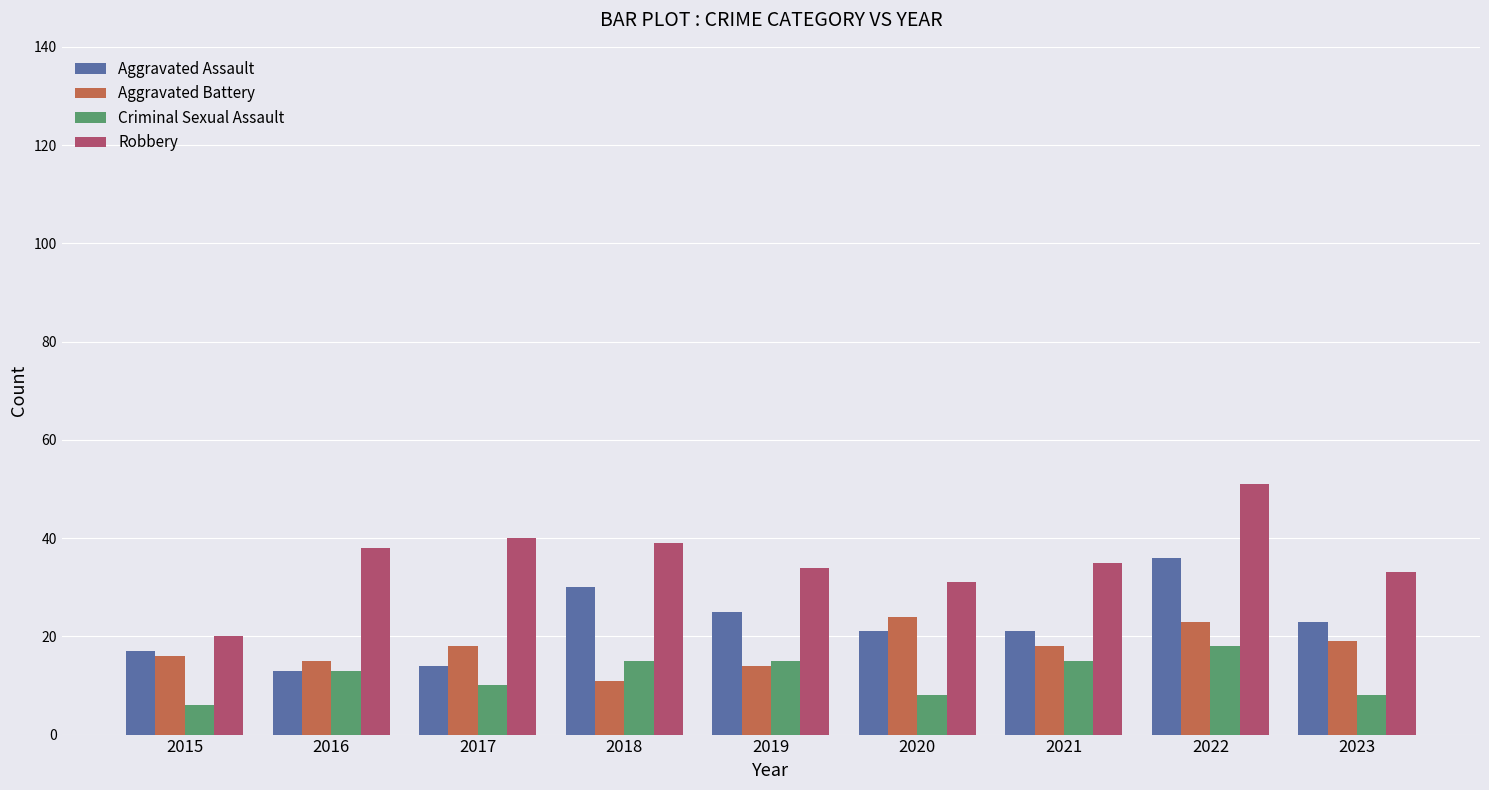

Is it true that Aggravated Assault equals 18 at 2018?

False